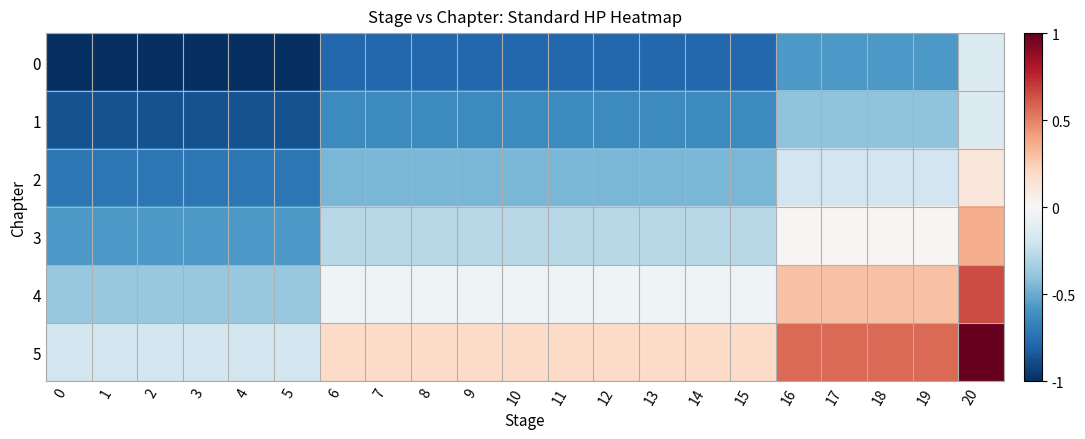

Reading left to right, what are all the values shown in this chart?

0: 0=-1.0	1=-1.0	2=-1.0	3=-1.0	4=-1.0	5=-1.0	6=-0.8	7=-0.8	8=-0.8	9=-0.8	10=-0.8	11=-0.8	12=-0.8	13=-0.8	14=-0.8	15=-0.8	16=-0.6	17=-0.6	18=-0.6	19=-0.6	20=-0.1
1: 0=-0.9	1=-0.9	2=-0.9	3=-0.9	4=-0.9	5=-0.9	6=-0.6	7=-0.6	8=-0.6	9=-0.6	10=-0.6	11=-0.6	12=-0.6	13=-0.6	14=-0.6	15=-0.6	16=-0.4	17=-0.4	18=-0.4	19=-0.4	20=-0.1
2: 0=-0.7	1=-0.7	2=-0.7	3=-0.7	4=-0.7	5=-0.7	6=-0.5	7=-0.5	8=-0.5	9=-0.5	10=-0.5	11=-0.5	12=-0.5	13=-0.5	14=-0.5	15=-0.5	16=-0.2	17=-0.2	18=-0.2	19=-0.2	20=0.1
3: 0=-0.6	1=-0.6	2=-0.6	3=-0.6	4=-0.6	5=-0.6	6=-0.3	7=-0.3	8=-0.3	9=-0.3	10=-0.3	11=-0.3	12=-0.3	13=-0.3	14=-0.3	15=-0.3	16=0.0	17=0.0	18=0.0	19=0.0	20=0.4
4: 0=-0.4	1=-0.4	2=-0.4	3=-0.4	4=-0.4	5=-0.4	6=-0.0	7=-0.0	8=-0.0	9=-0.0	10=-0.0	11=-0.0	12=-0.0	13=-0.0	14=-0.0	15=-0.0	16=0.3	17=0.3	18=0.3	19=0.3	20=0.7
5: 0=-0.2	1=-0.2	2=-0.2	3=-0.2	4=-0.2	5=-0.2	6=0.2	7=0.2	8=0.2	9=0.2	10=0.2	11=0.2	12=0.2	13=0.2	14=0.2	15=0.2	16=0.6	17=0.6	18=0.6	19=0.6	20=1.0